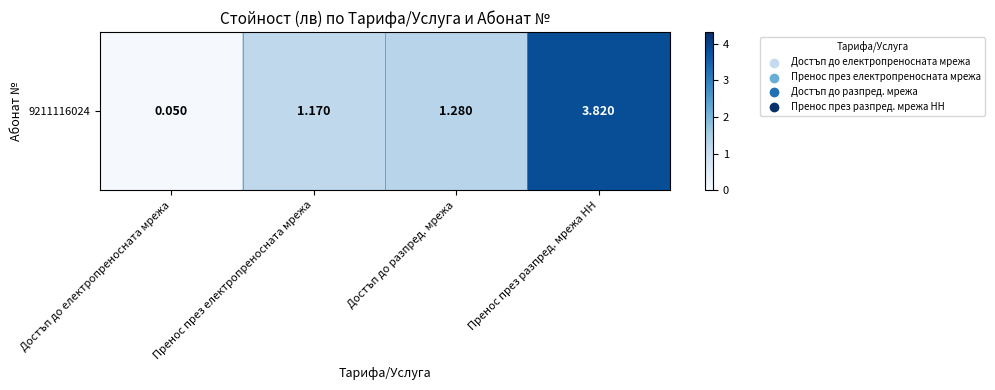

Which label corresponds to the smallest value in the chart?

Достъп до електропреносната мрежа